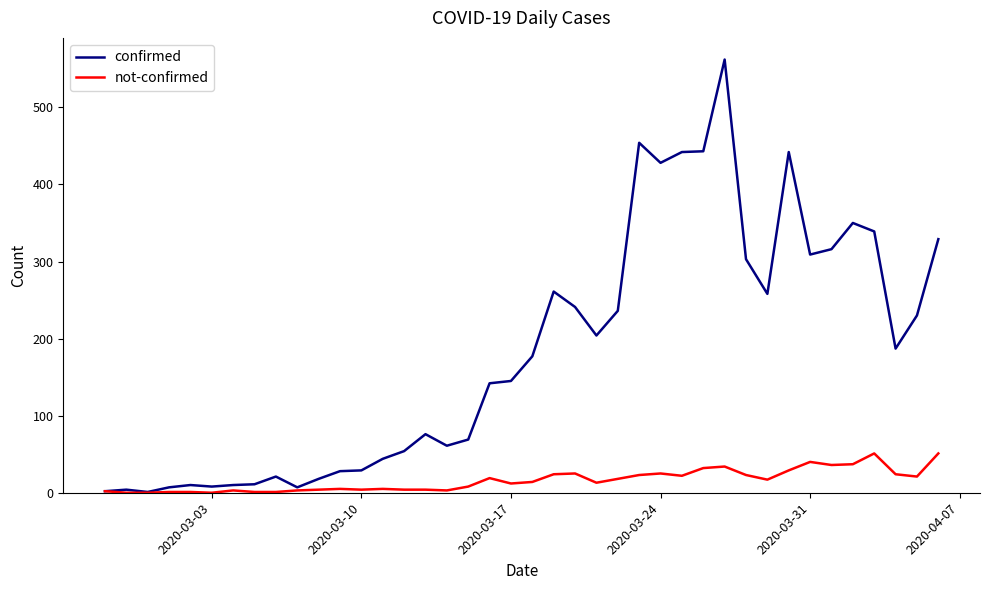

What is the highest value of the not-confirmed series?

51